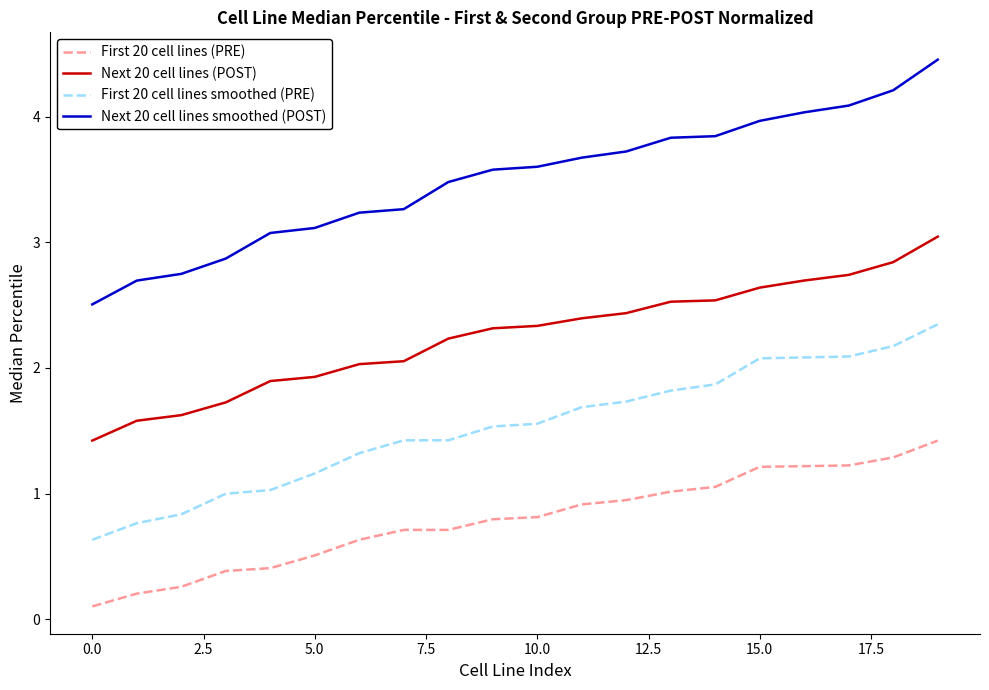

What is the minimum value for Next 20 cell lines smoothed (POST)?

2.5